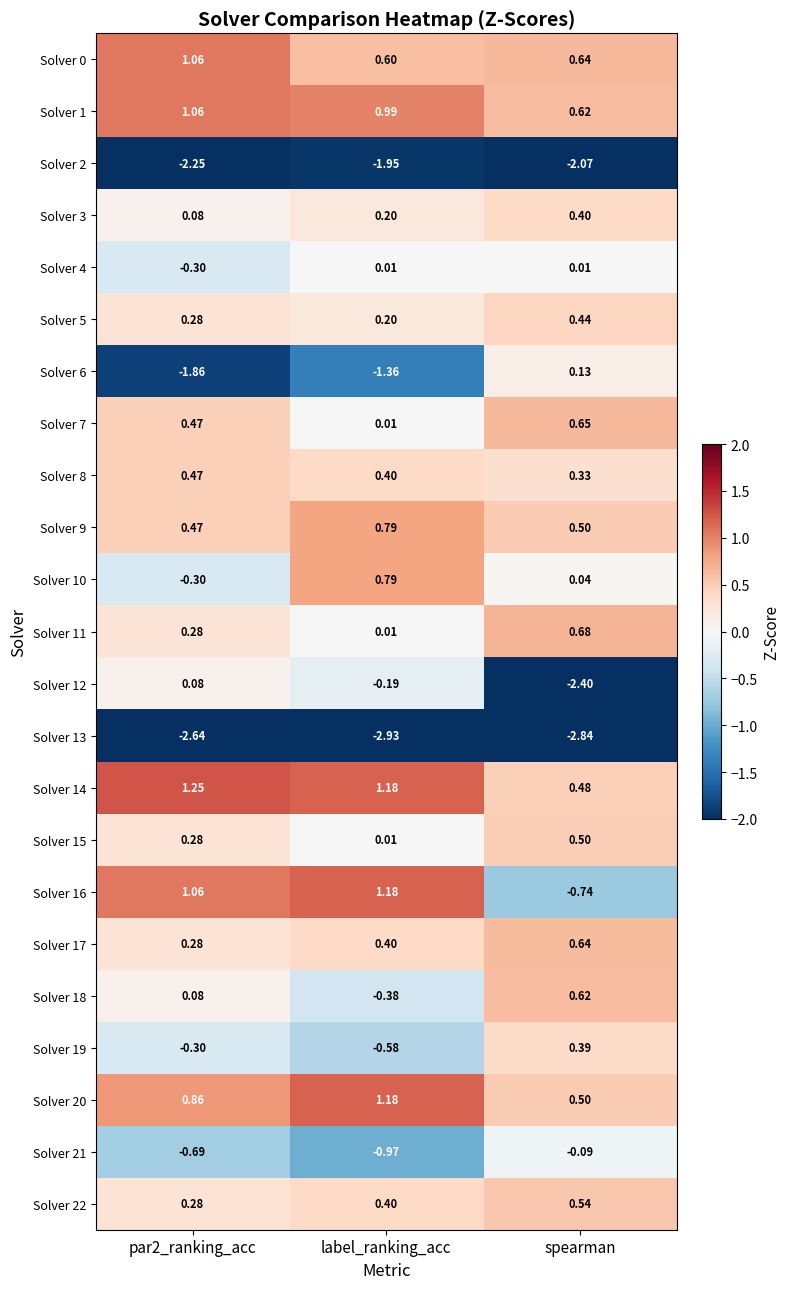

How many distinct data groups are displayed?

23